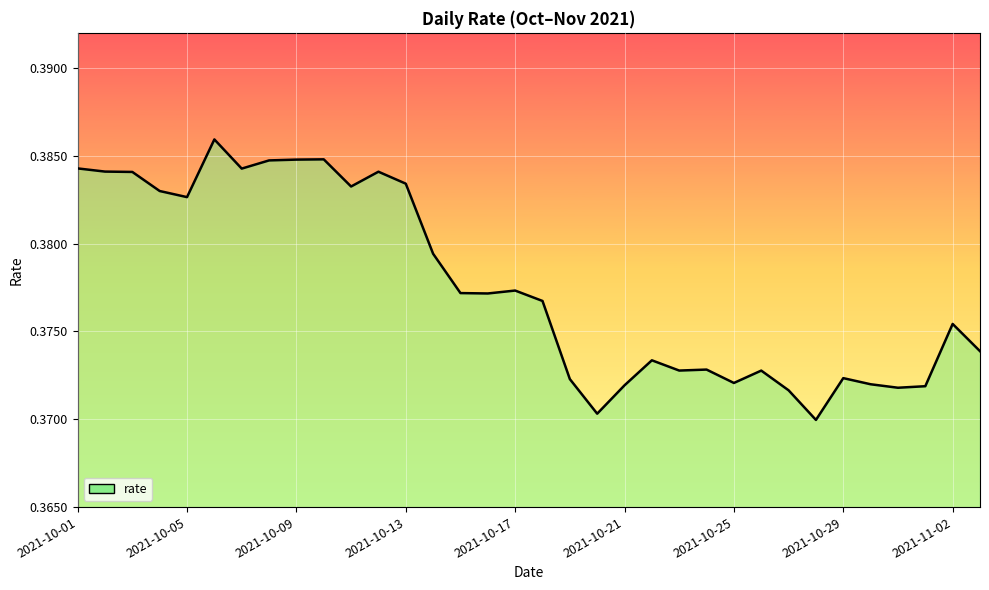

Reading right to left, list all the values displayed in this chart.

2021-11-03=0.4	2021-11-02=0.4	2021-11-01=0.4	2021-10-31=0.4	2021-10-30=0.4	2021-10-29=0.4	2021-10-28=0.4	2021-10-27=0.4	2021-10-26=0.4	2021-10-25=0.4	2021-10-24=0.4	2021-10-23=0.4	2021-10-22=0.4	2021-10-21=0.4	2021-10-20=0.4	2021-10-19=0.4	2021-10-18=0.4	2021-10-17=0.4	2021-10-16=0.4	2021-10-15=0.4	2021-10-14=0.4	2021-10-13=0.4	2021-10-12=0.4	2021-10-11=0.4	2021-10-10=0.4	2021-10-09=0.4	2021-10-08=0.4	2021-10-07=0.4	2021-10-06=0.4	2021-10-05=0.4	2021-10-04=0.4	2021-10-03=0.4	2021-10-02=0.4	2021-10-01=0.4